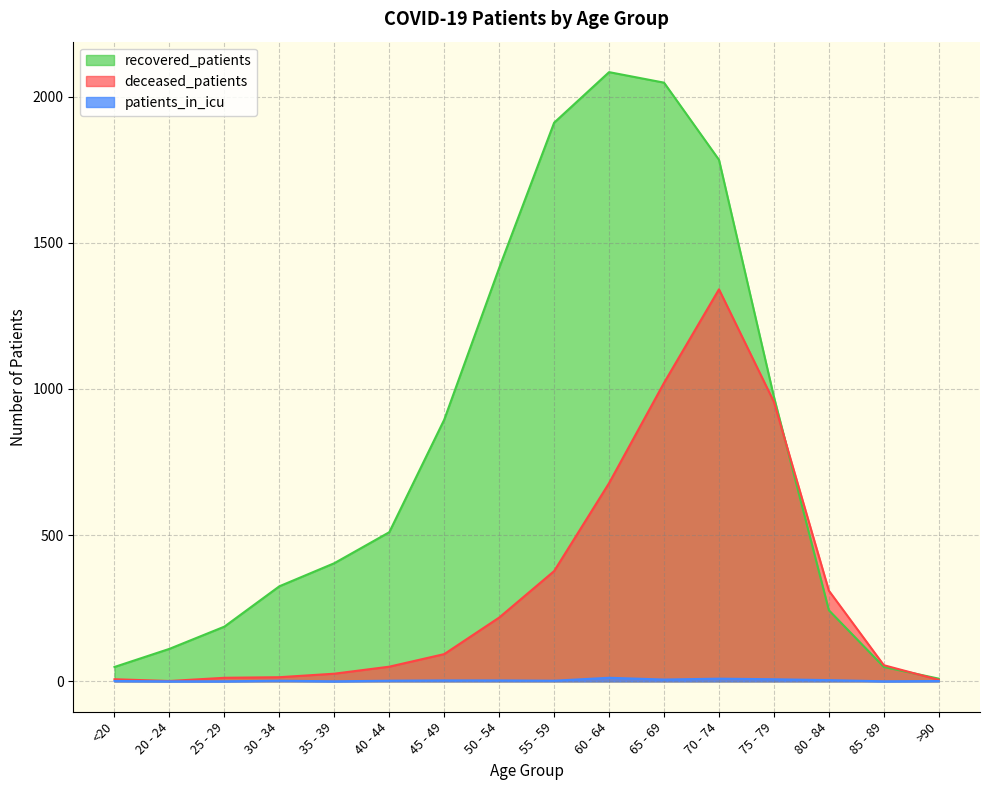

What is the sum of the recovered_patients values at 30 - 34 and 55 - 59?

2236